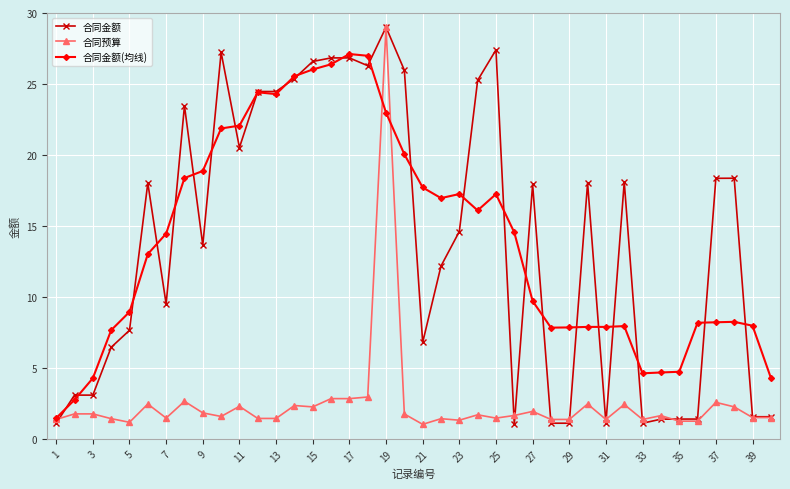

True or false: 合同预算 has more than 0 interior local peaks.

True